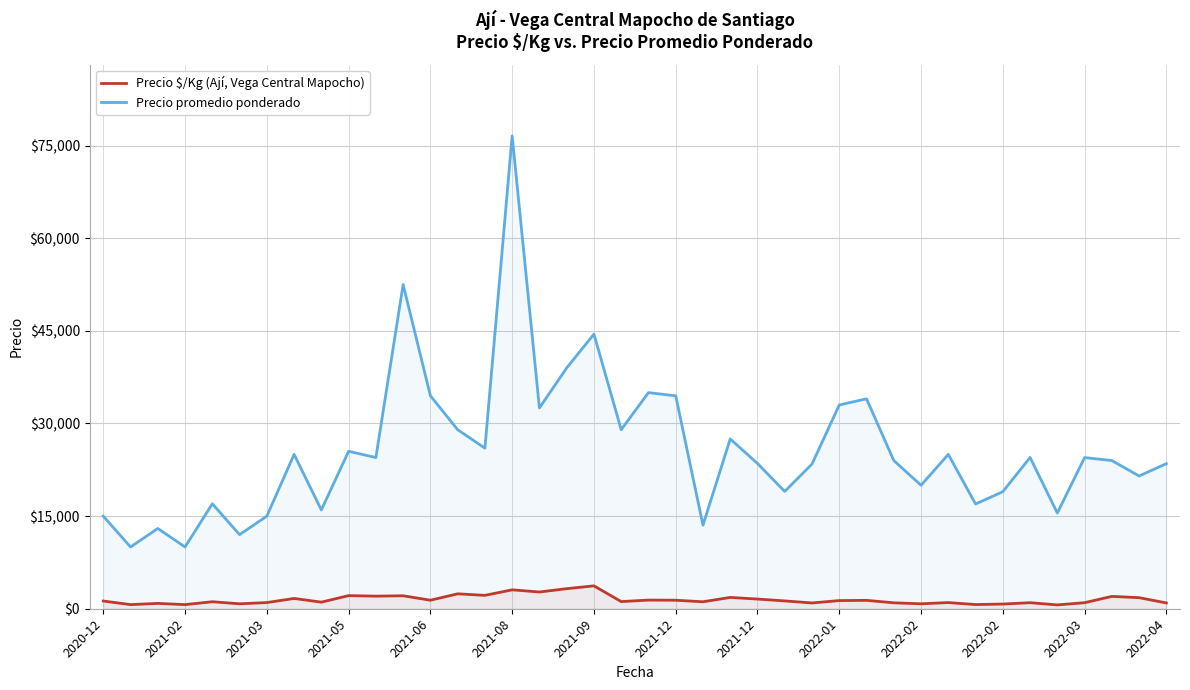

How many categories are shown in the chart?

40